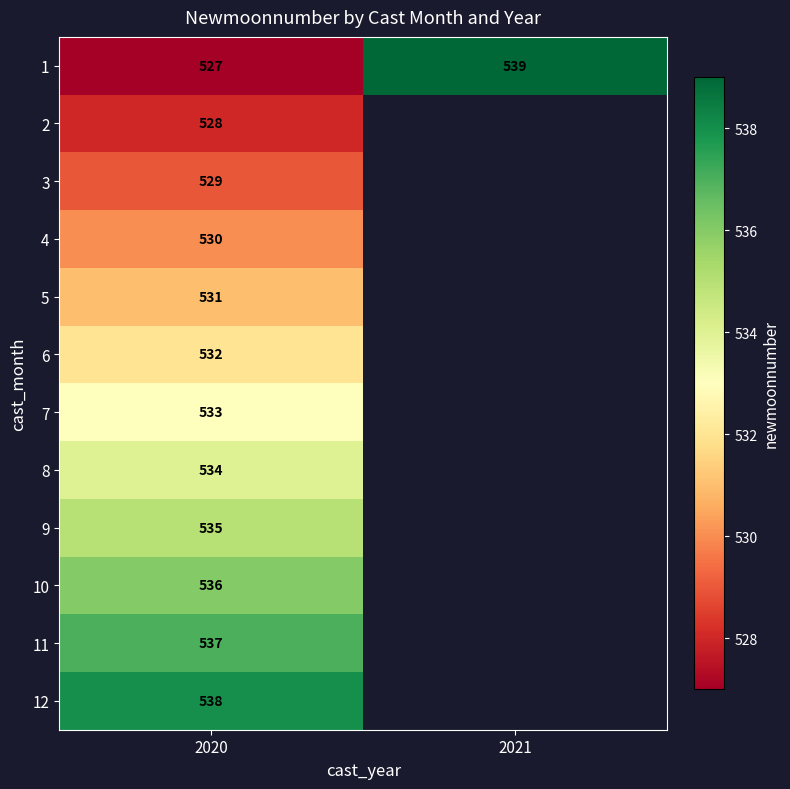

Is it true that 1 equals 853 at 2021?

False